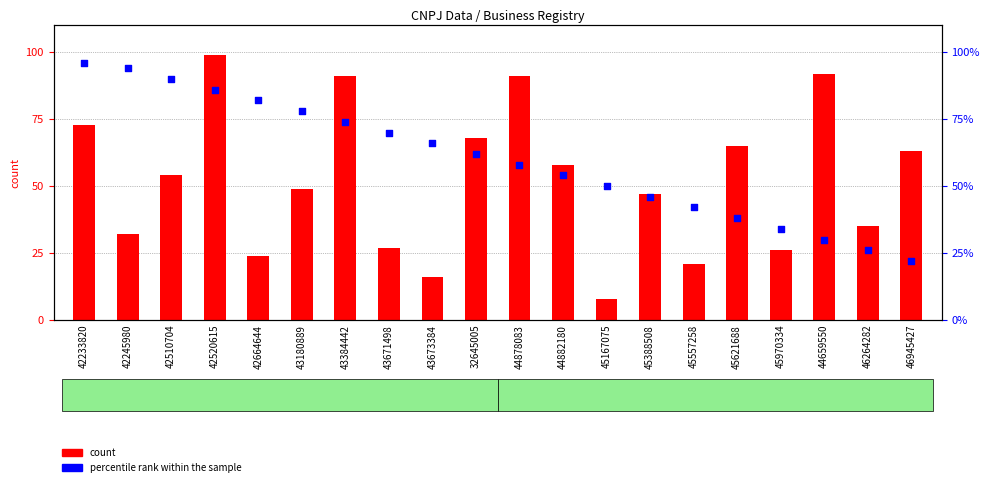

Is the value of count at 45970334 greater than the value of percentile rank within the sample at 42245980?

No